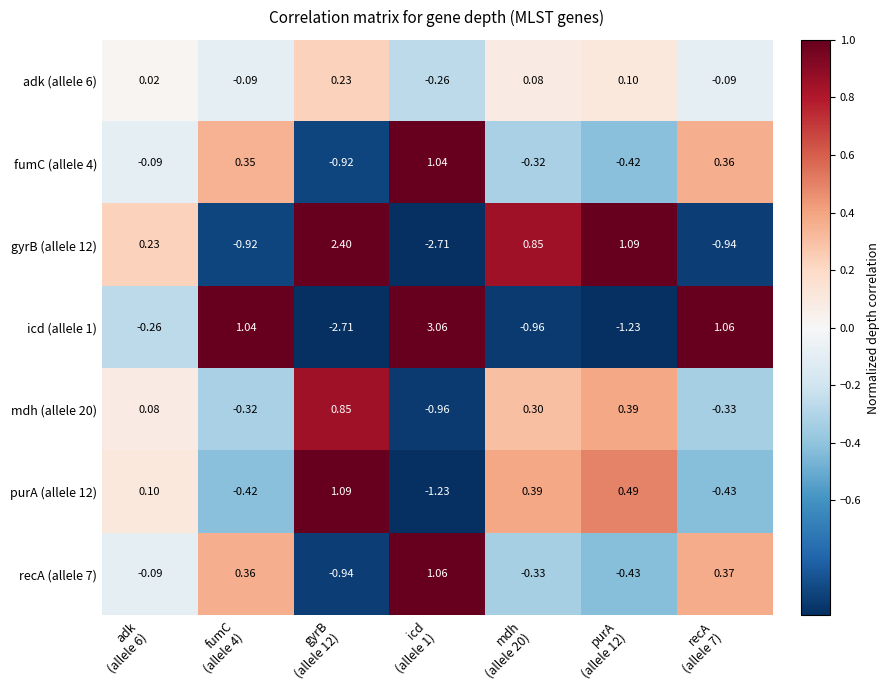

How many values in the purA (allele 12) series exceed 0?

4